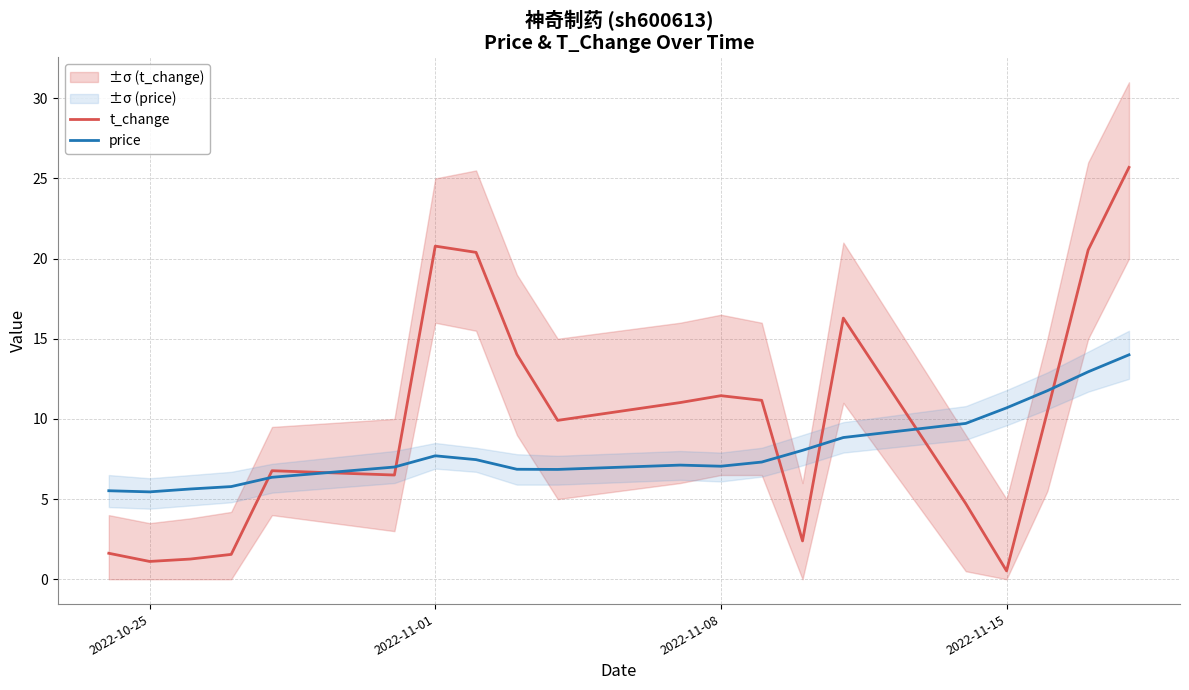

How many series are shown in this chart?

2